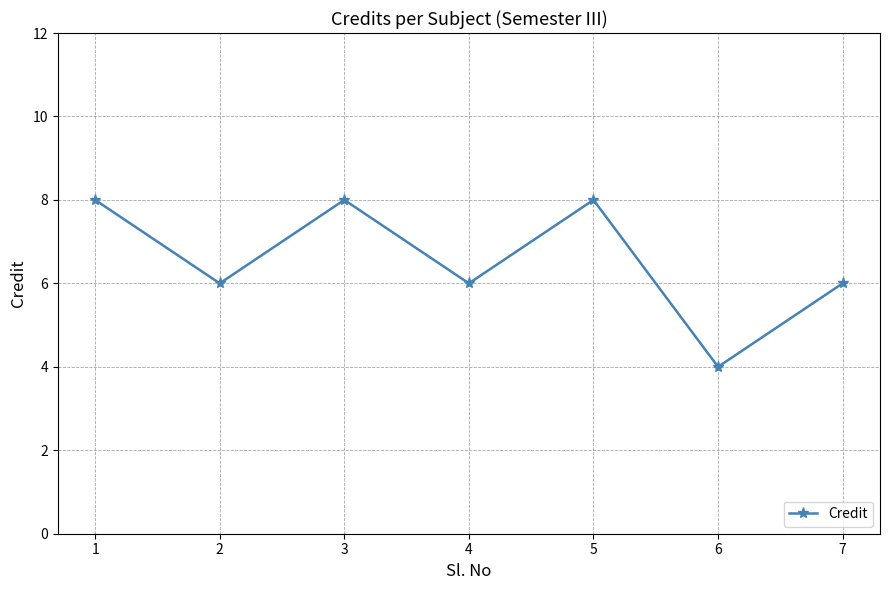

What is the difference between the second highest and second lowest values?

2